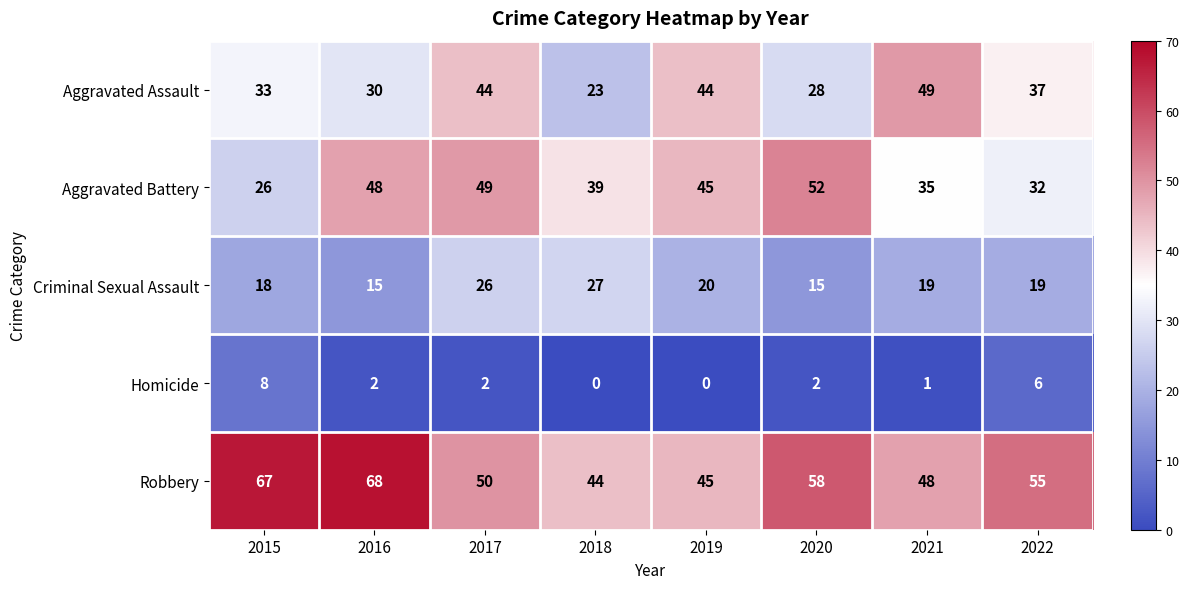

Read the Aggravated Battery value at 2022.

32